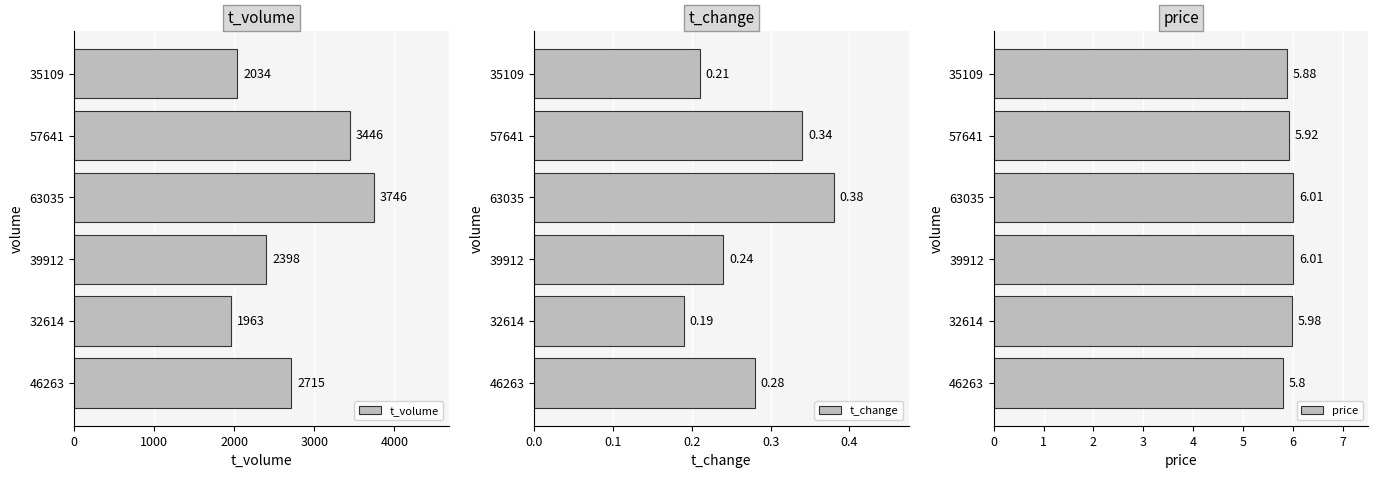

Which series has the largest range (max minus min)?

t_volume